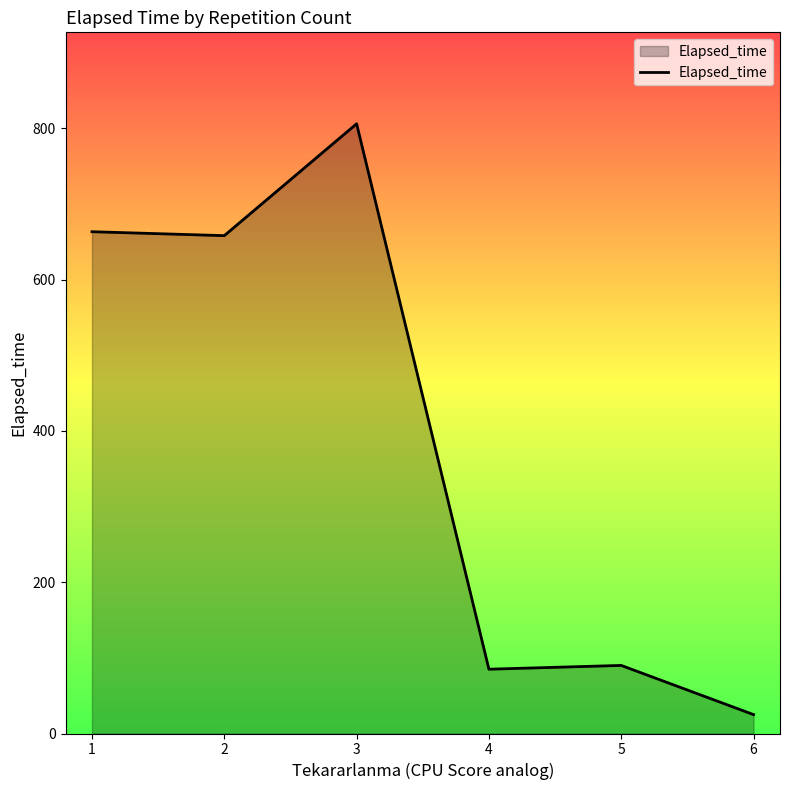

At which category does the data reach its first local peak?

3